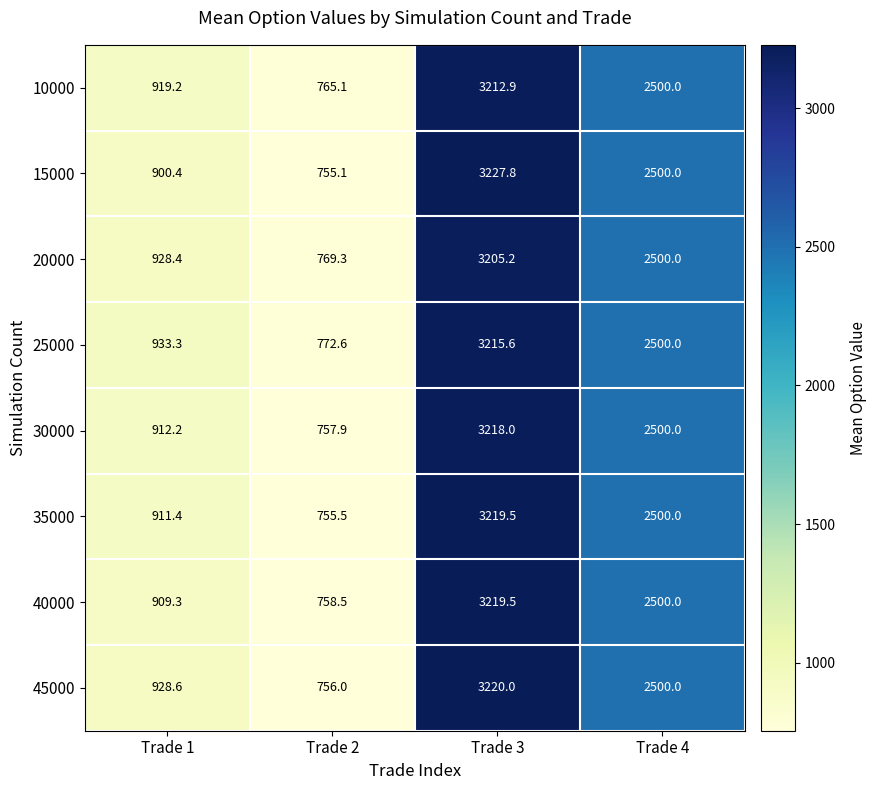

The value of 15000 at Trade 2 is 493.5. True or false?

False